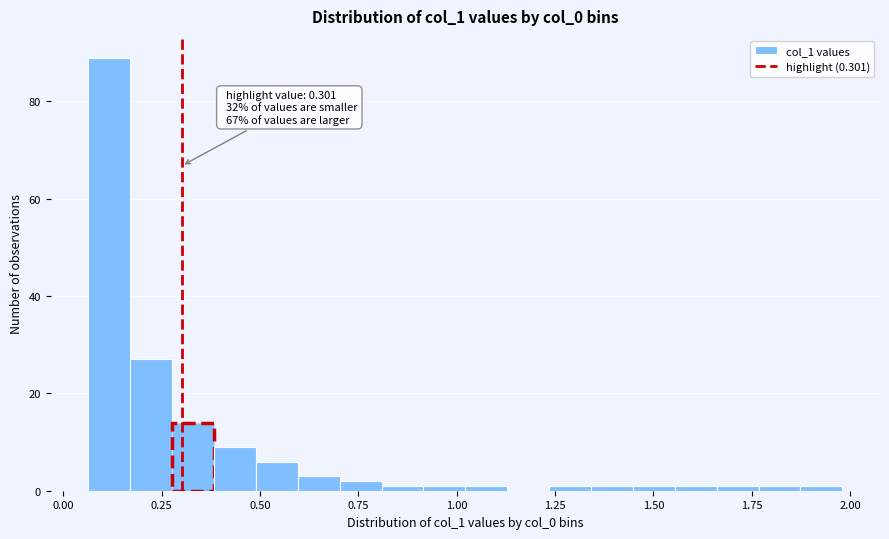

Read against the x-axis, roughly where is the centre of the tallest bar?

0.10